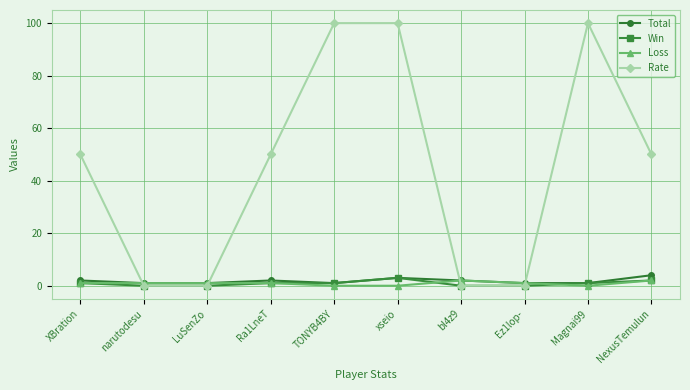

Between TONYB4BY and NexusTemulun, which series saw the biggest shift?

Rate